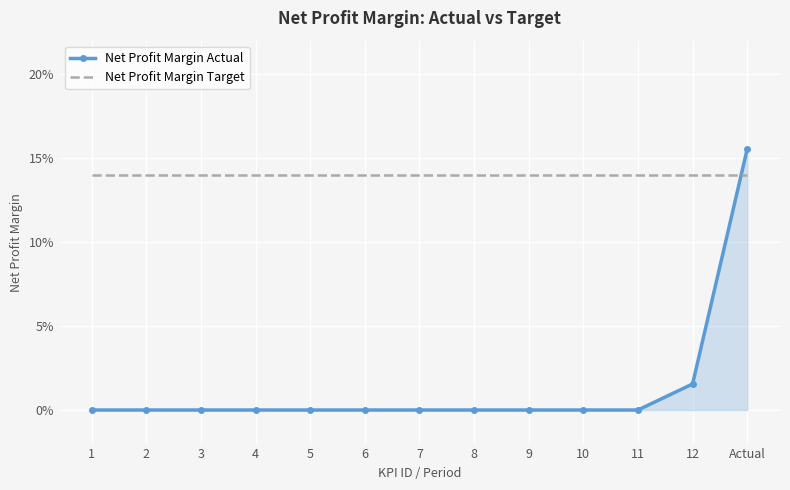

What is the label of the 13th point from the left?

Actual